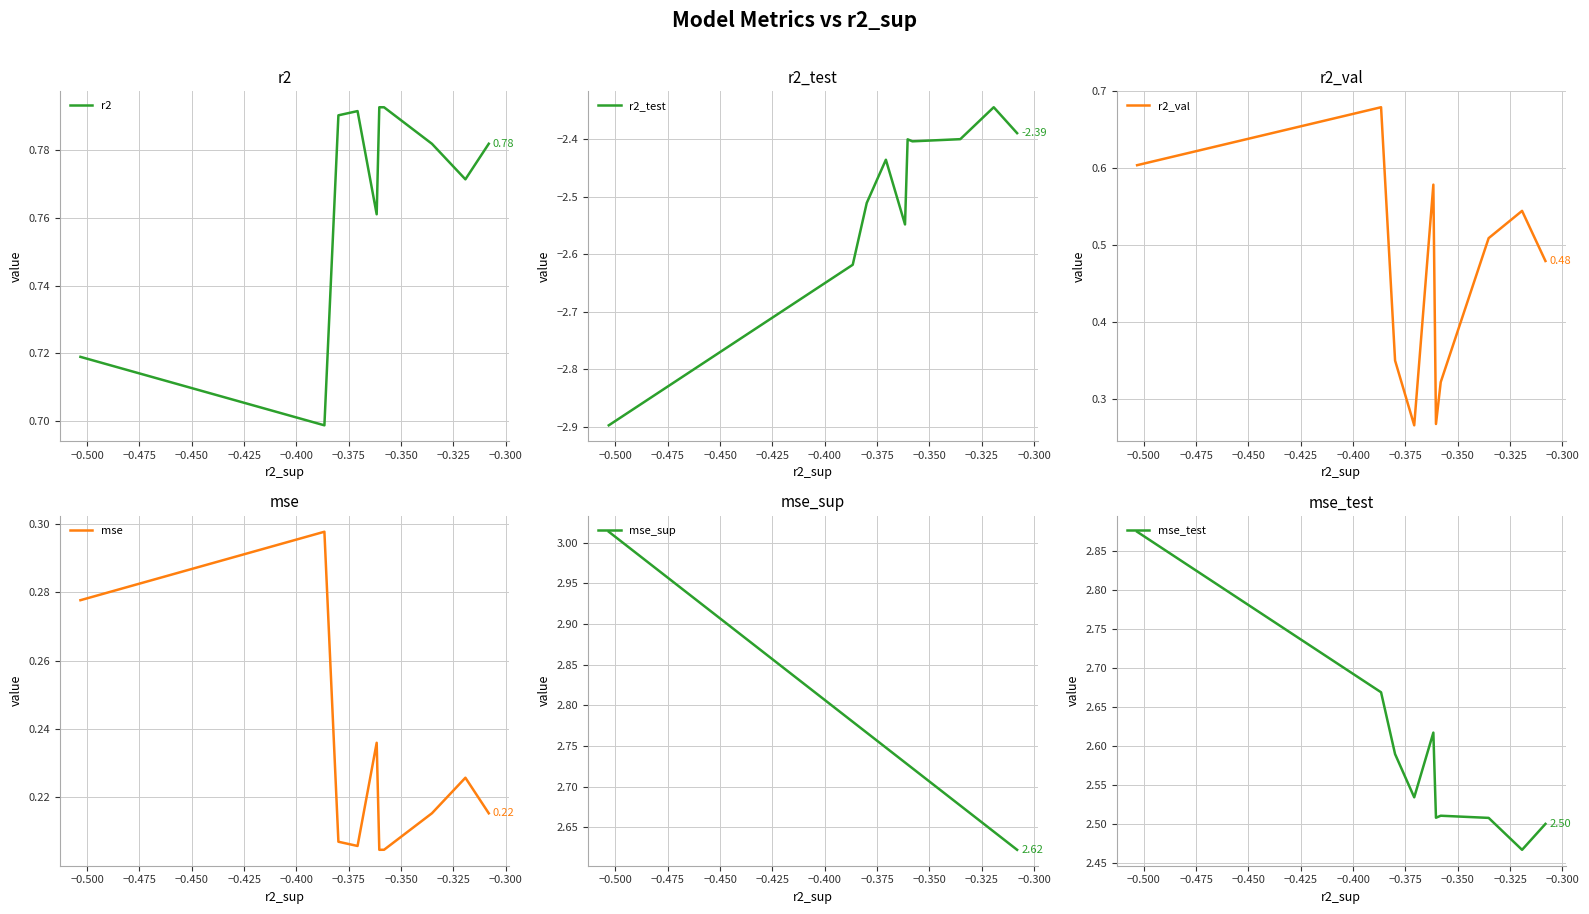

At which label is mse_sup closest to 2?

−0.300